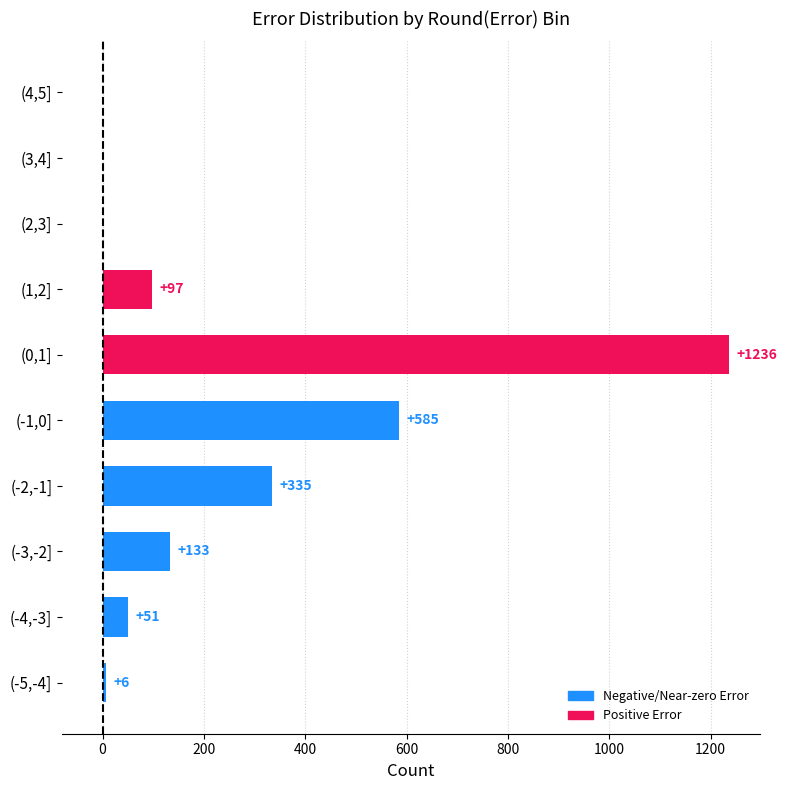

What is the sum of the values at (0,1] and (-3,-2]?

1369